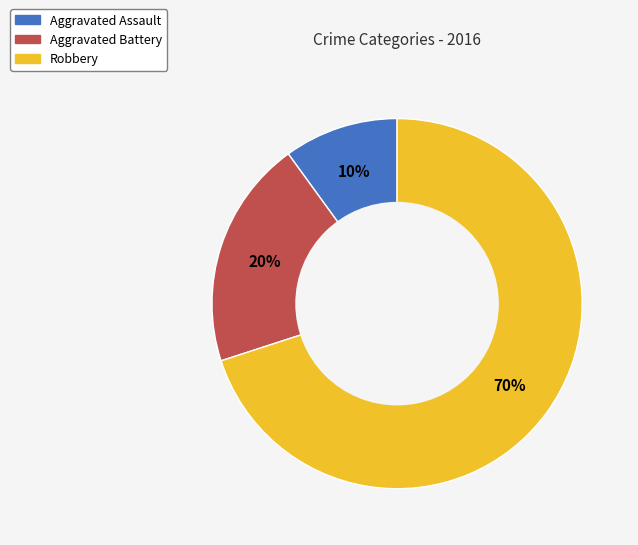

Approximately how many times larger is the value at Aggravated Battery compared to Robbery?

0.3